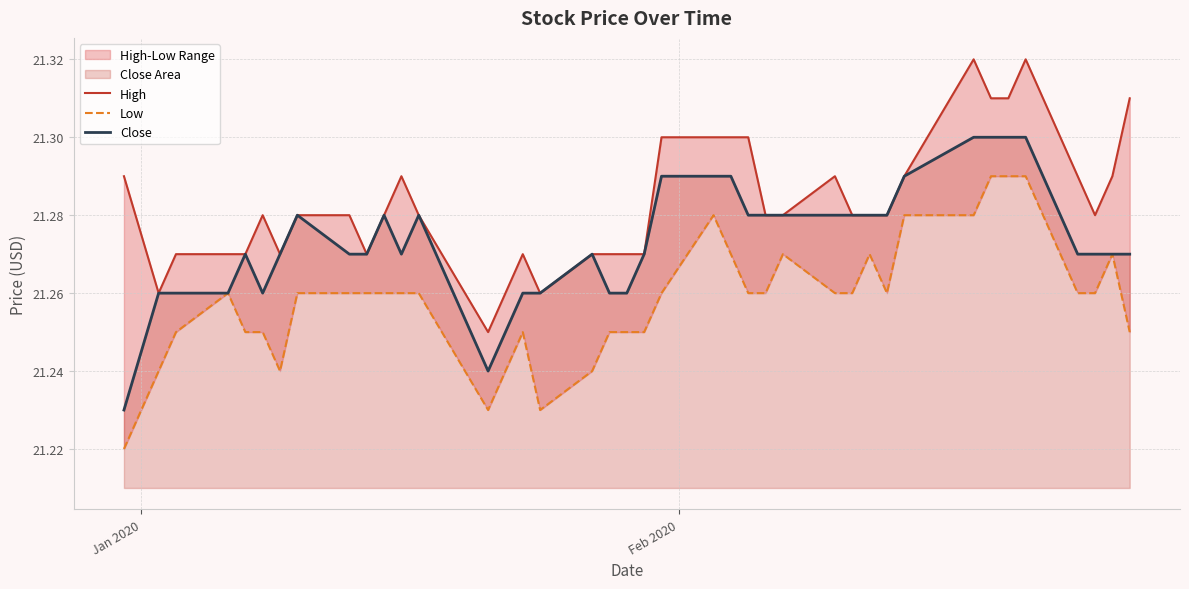

True or false: Close has more than 1 points higher than both neighbors.

True